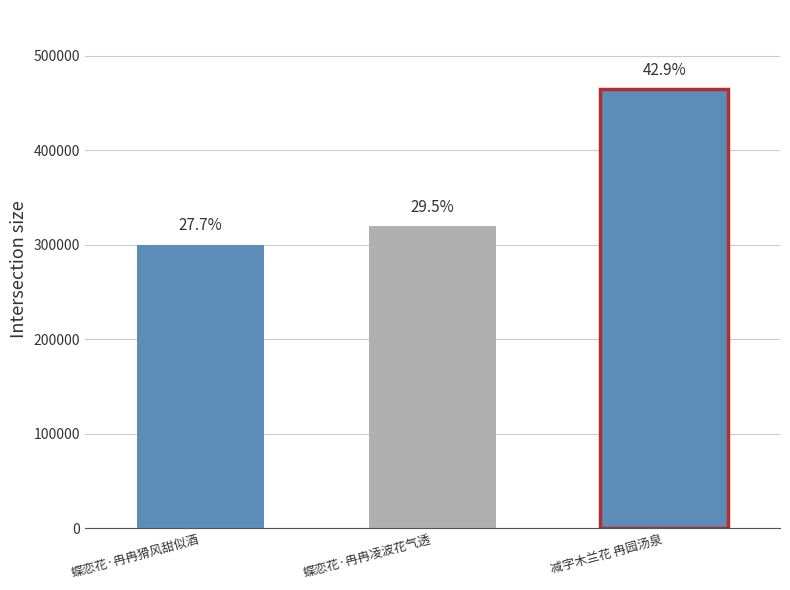

What is the average value?

361304